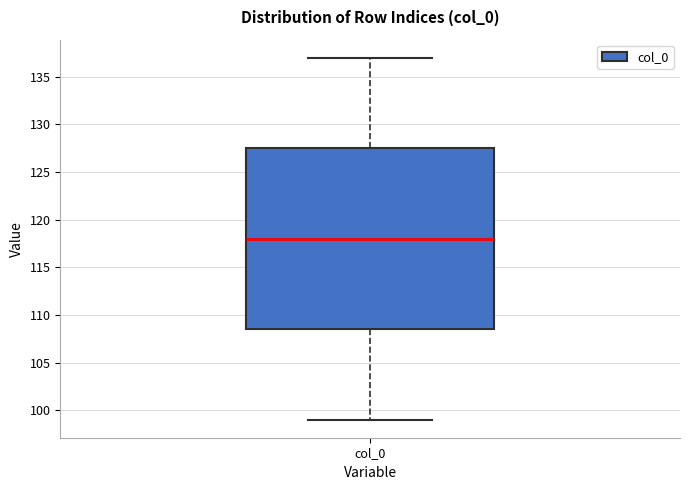

Read this box plot against the y-axis: the position of the median line, the range covered by the box, and the ends of both whiskers. The values are not printed on the chart, so give them approximately, as read against the axis.

median 118.0, box 108.5 to 127.5, whiskers 99.0 to 137.0